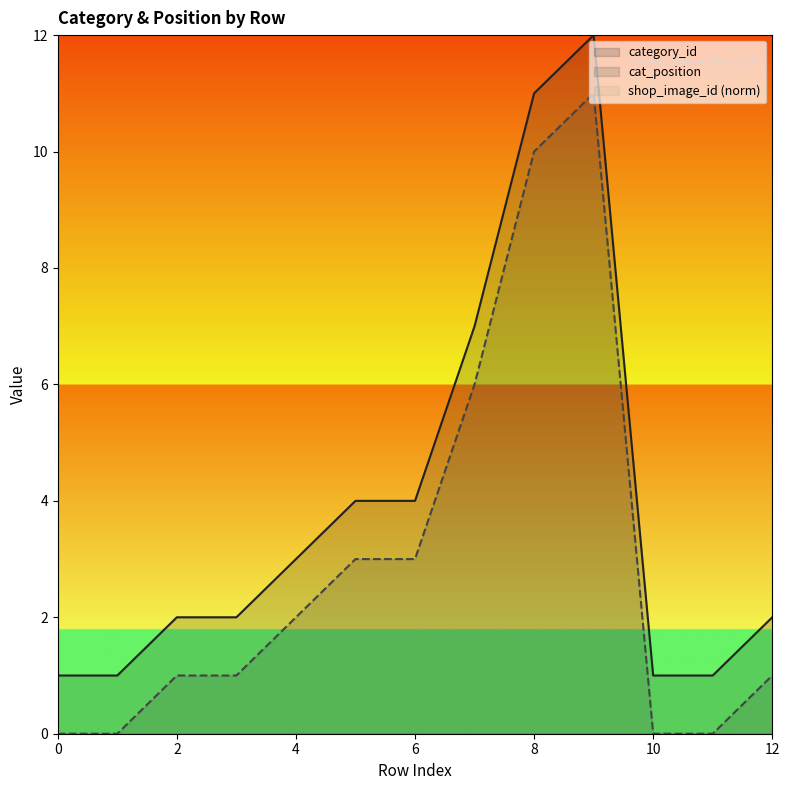

What is the value of the cat_position point at the 6th from the left?

3